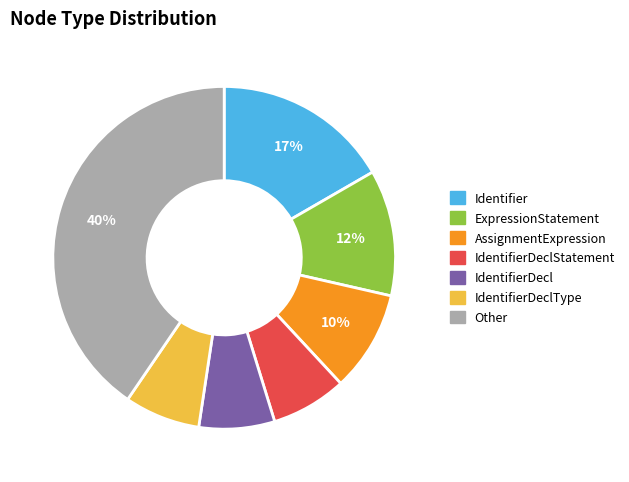

Between Identifier and IdentifierDeclStatement, which is larger?

Identifier